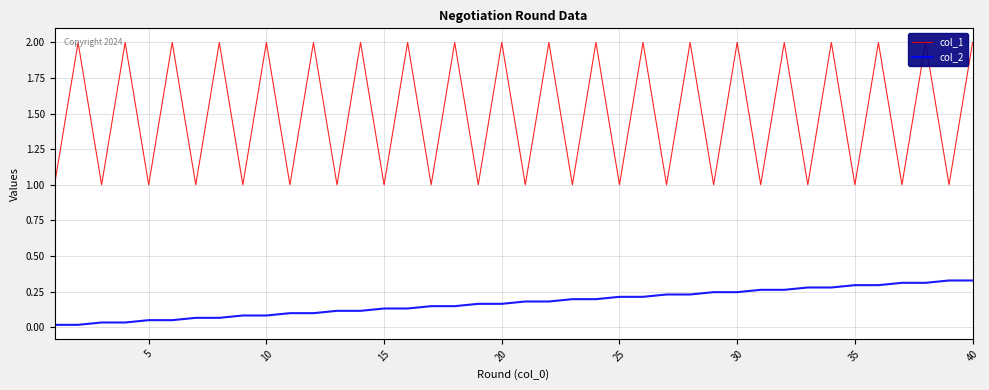

Which series has the largest total across all categories?

col_1